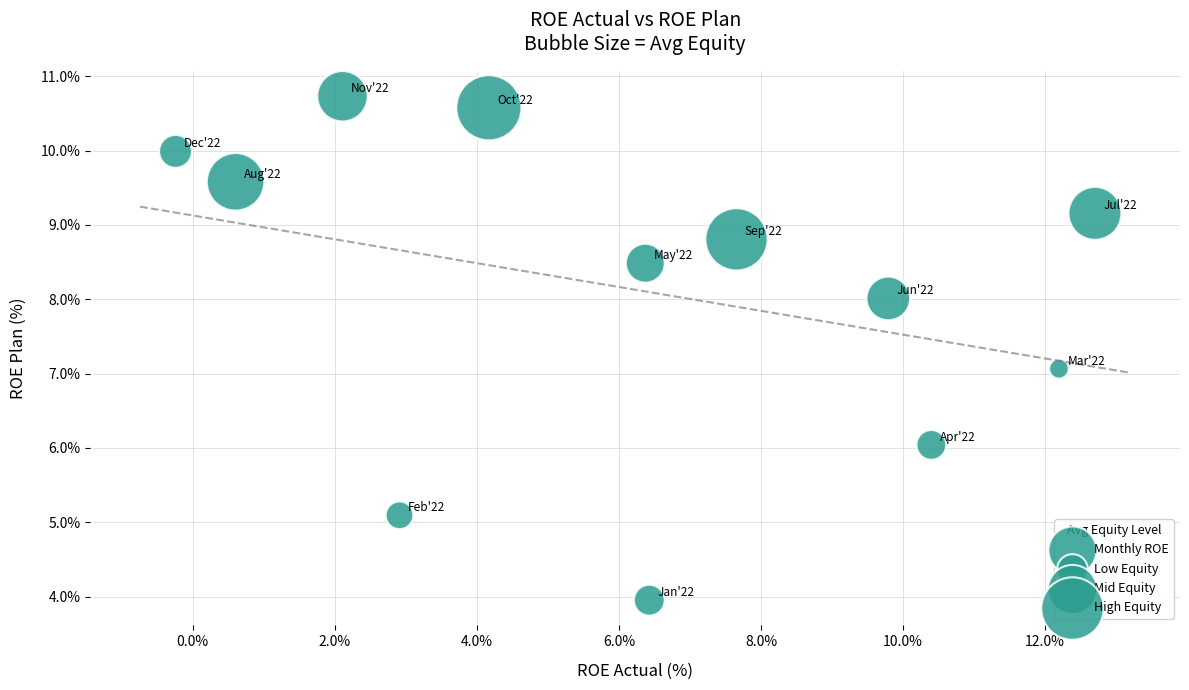

What is the average Y value?

8.1